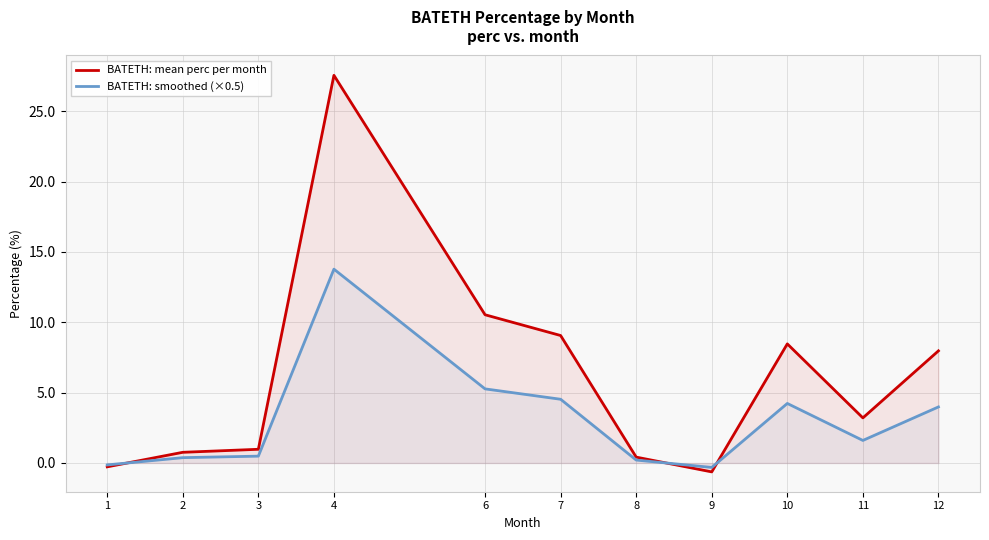

The BATETH: smoothed (×0.5) series shows -0.5 at 9. True or false?

False